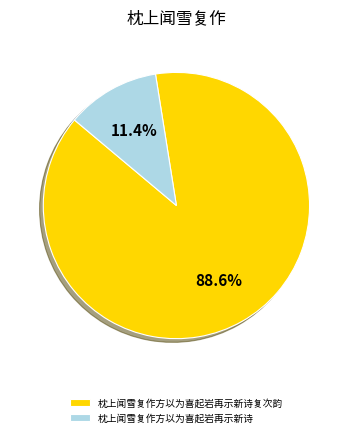

Which category has the biggest portion of the pie?

枕上闻雪复作方以为喜起岩再示新诗复次韵